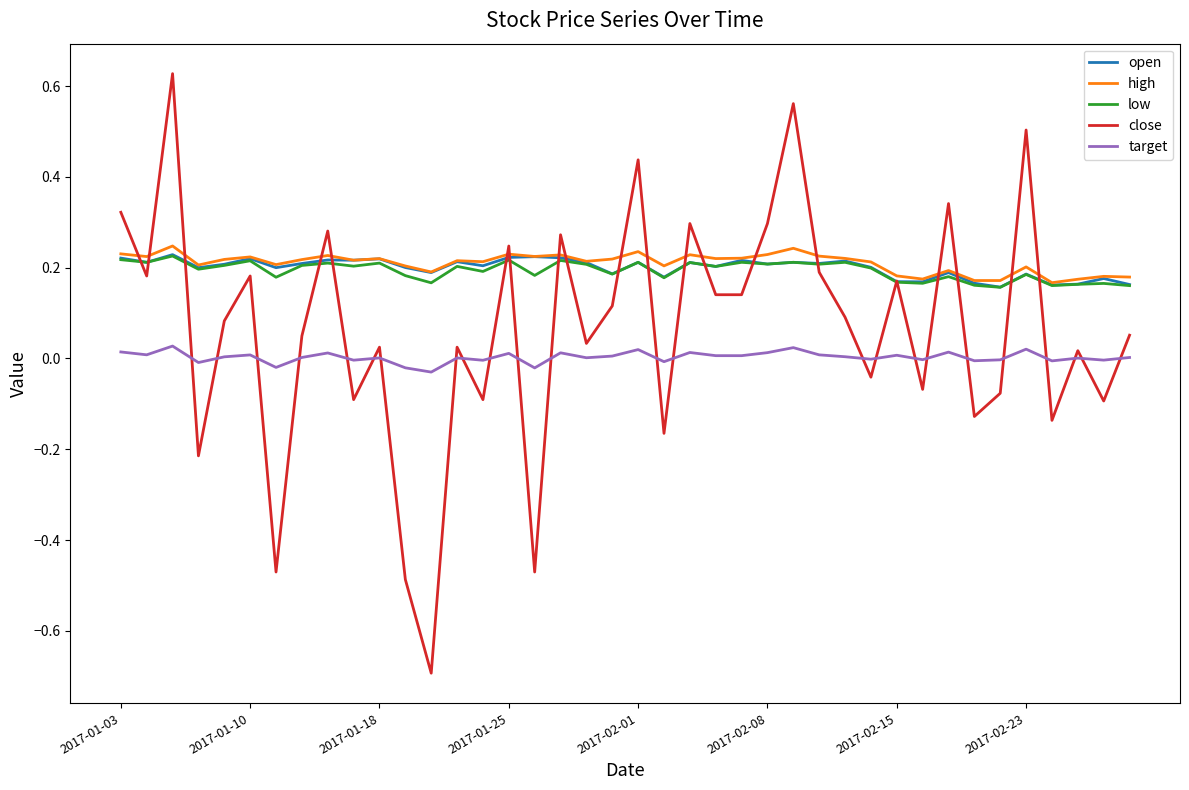

Which series has the largest range (max minus min)?

close